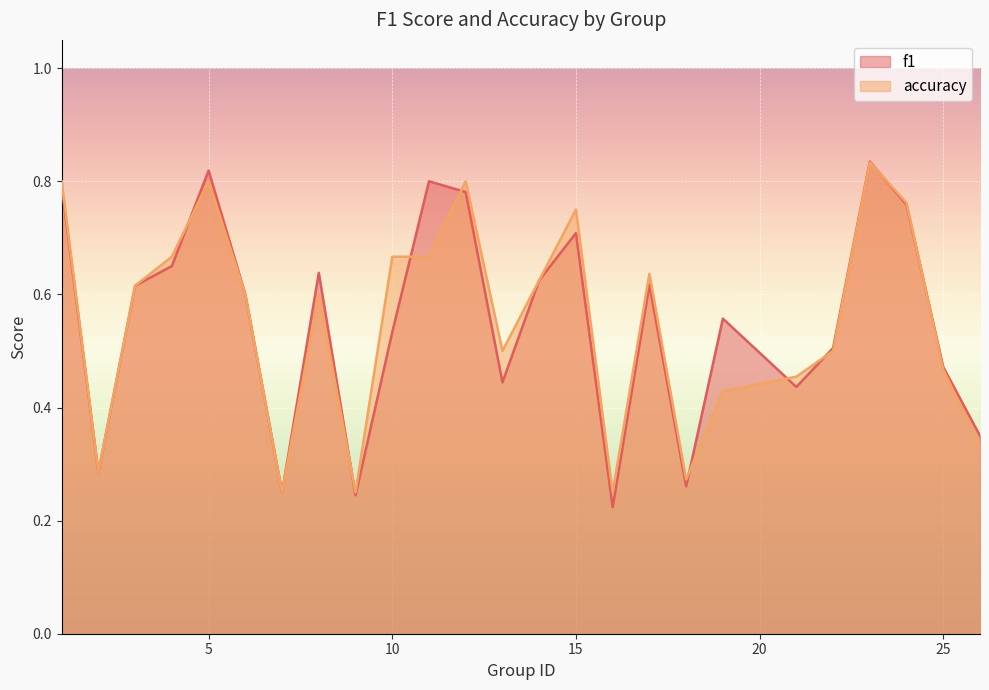

Reading right to left, what are all the values shown in this chart?

f1: 26=0.4	25=0.5	24=0.8	23=0.8	22=0.5	21=0.4	19=0.6	18=0.3	17=0.6	16=0.2	15=0.7	14=0.6	13=0.4	12=0.8	11=0.8	10=0.5	9=0.2	8=0.6	7=0.2	6=0.6	5=0.8	4=0.7	3=0.6	2=0.3	1=0.8
accuracy: 26=0.3	25=0.5	24=0.8	23=0.8	22=0.5	21=0.5	19=0.4	18=0.3	17=0.6	16=0.2	15=0.8	14=0.6	13=0.5	12=0.8	11=0.7	10=0.7	9=0.2	8=0.6	7=0.2	6=0.6	5=0.8	4=0.7	3=0.6	2=0.3	1=0.8